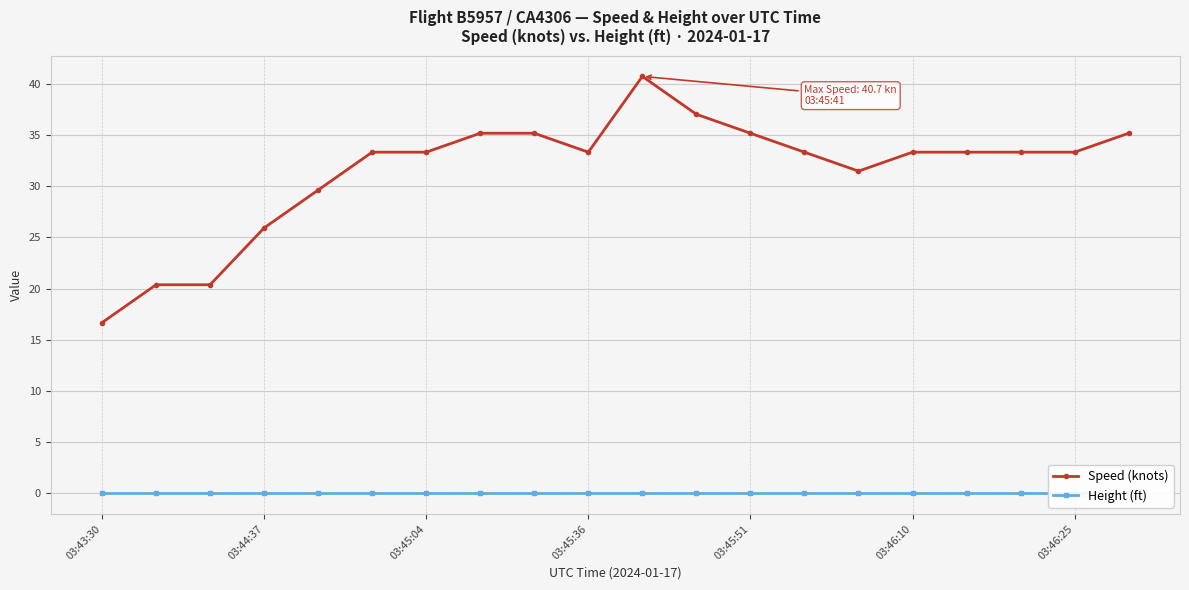

True or false: Speed (knots) and Height (ft) cross at least once.

False